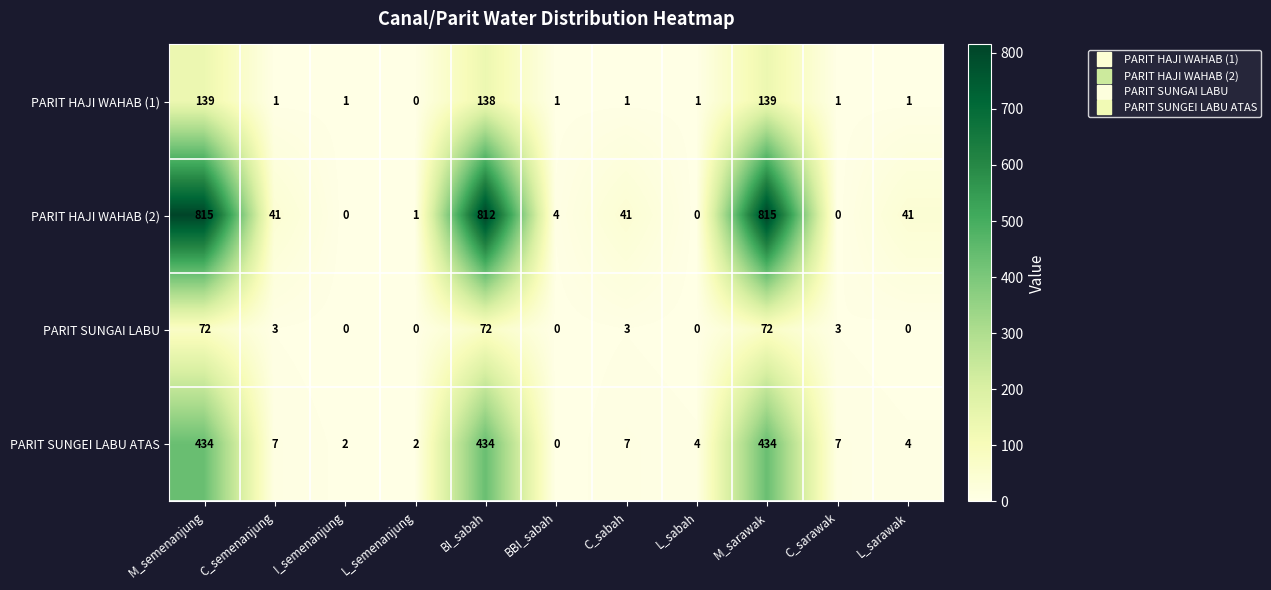

At which label does PARIT SUNGEI LABU ATAS reach its minimum?

BBI_sabah